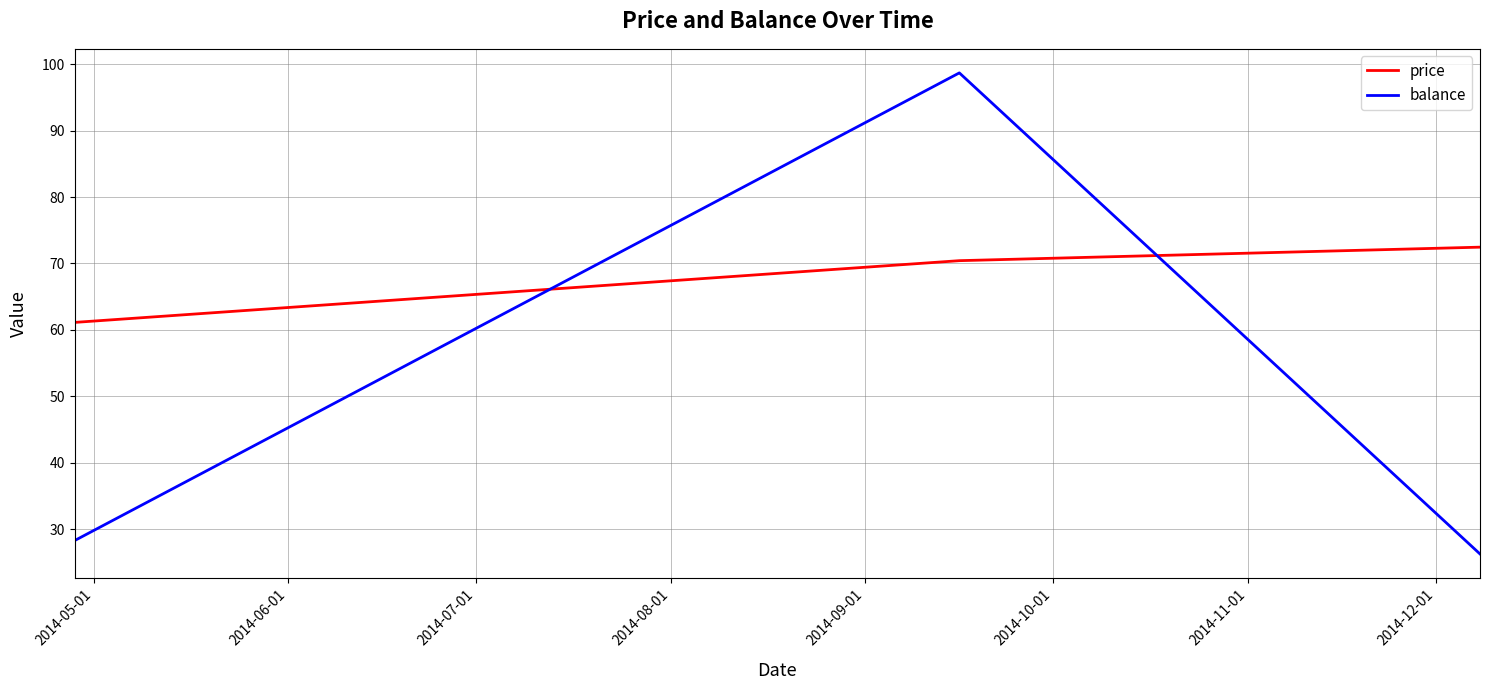

Rank the series by their maximum value, from lowest to highest.

price, balance